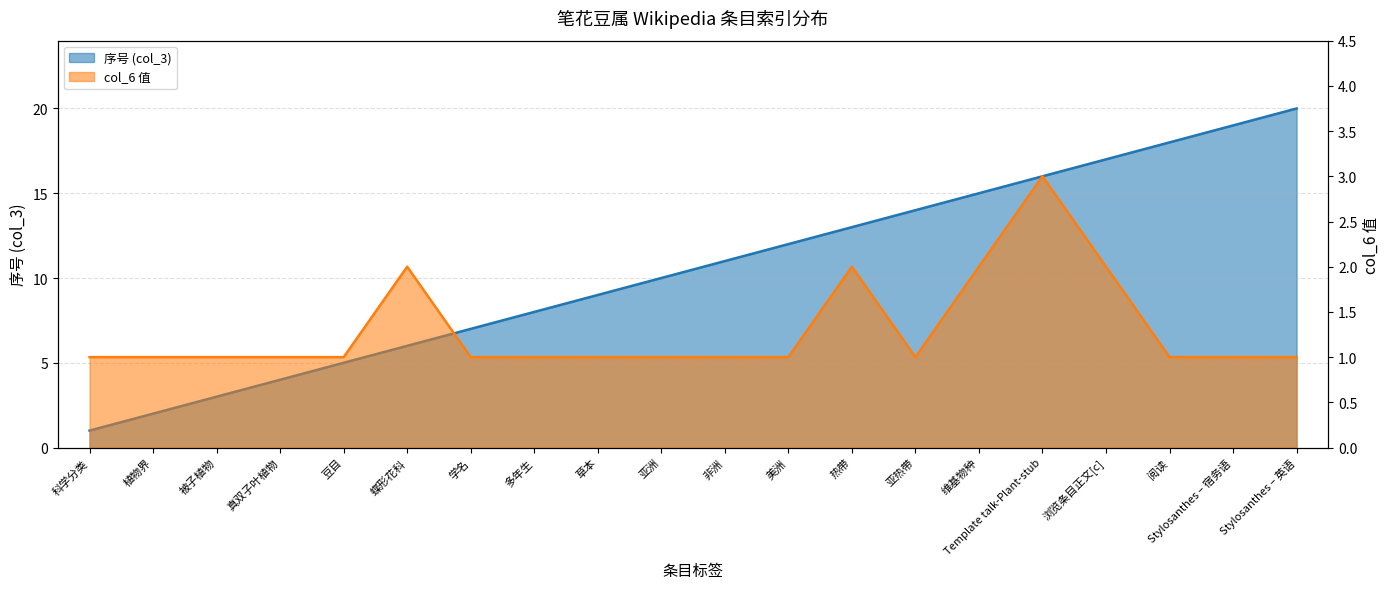

What is the average value of the 序号 (col_3) series?

10